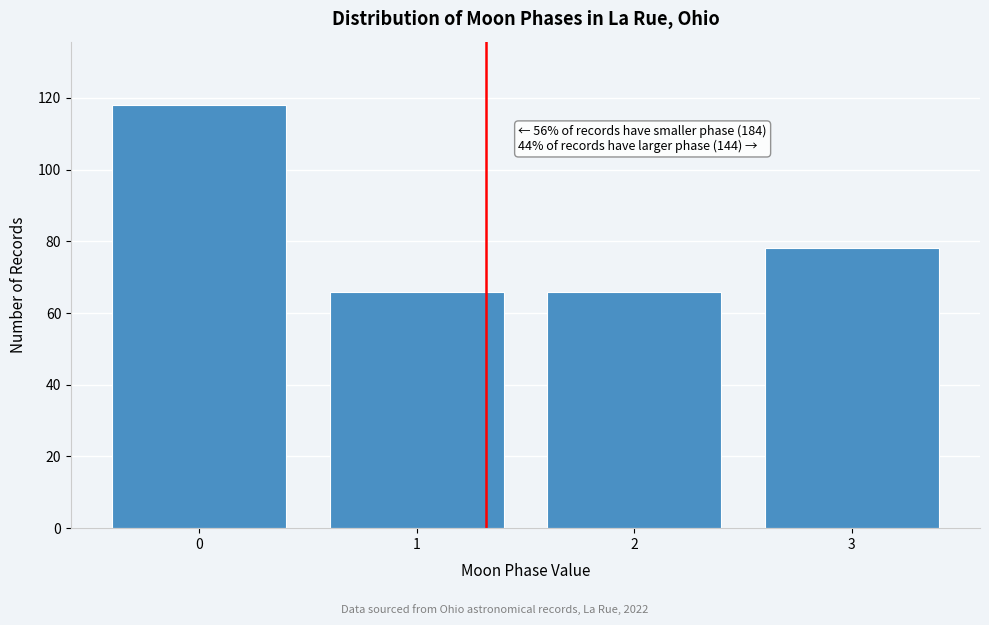

Reading left to right, list all the values displayed in this chart.

118	66	66	78